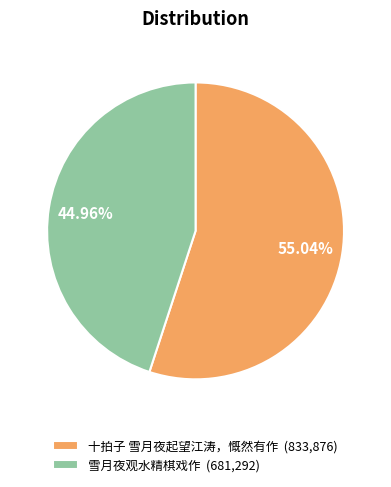

To the nearest percent, what is the difference between the largest and smallest slice percentages?

10%